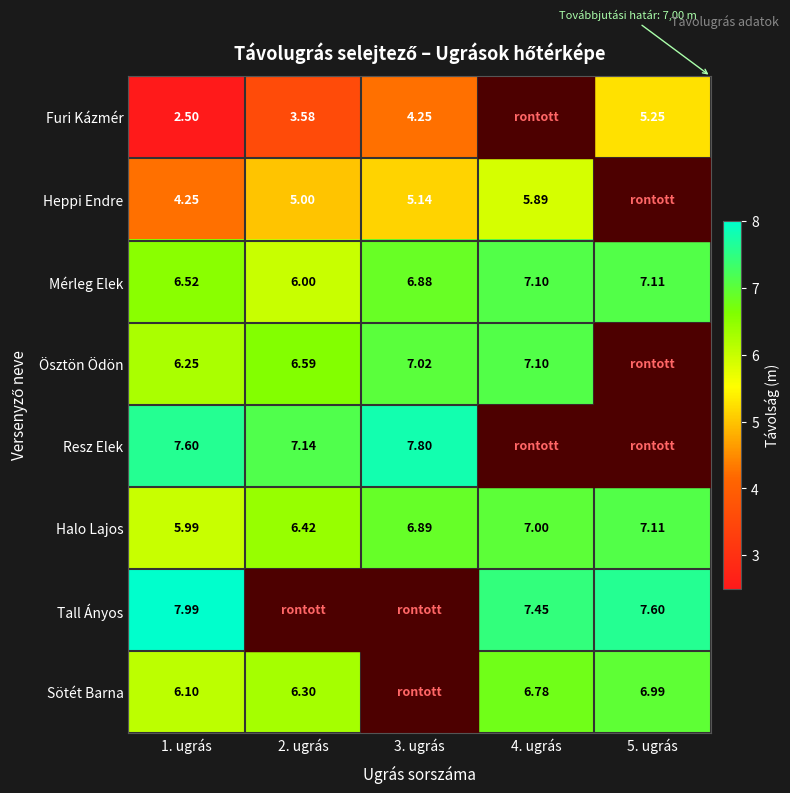

What is the smallest value displayed?

2.5